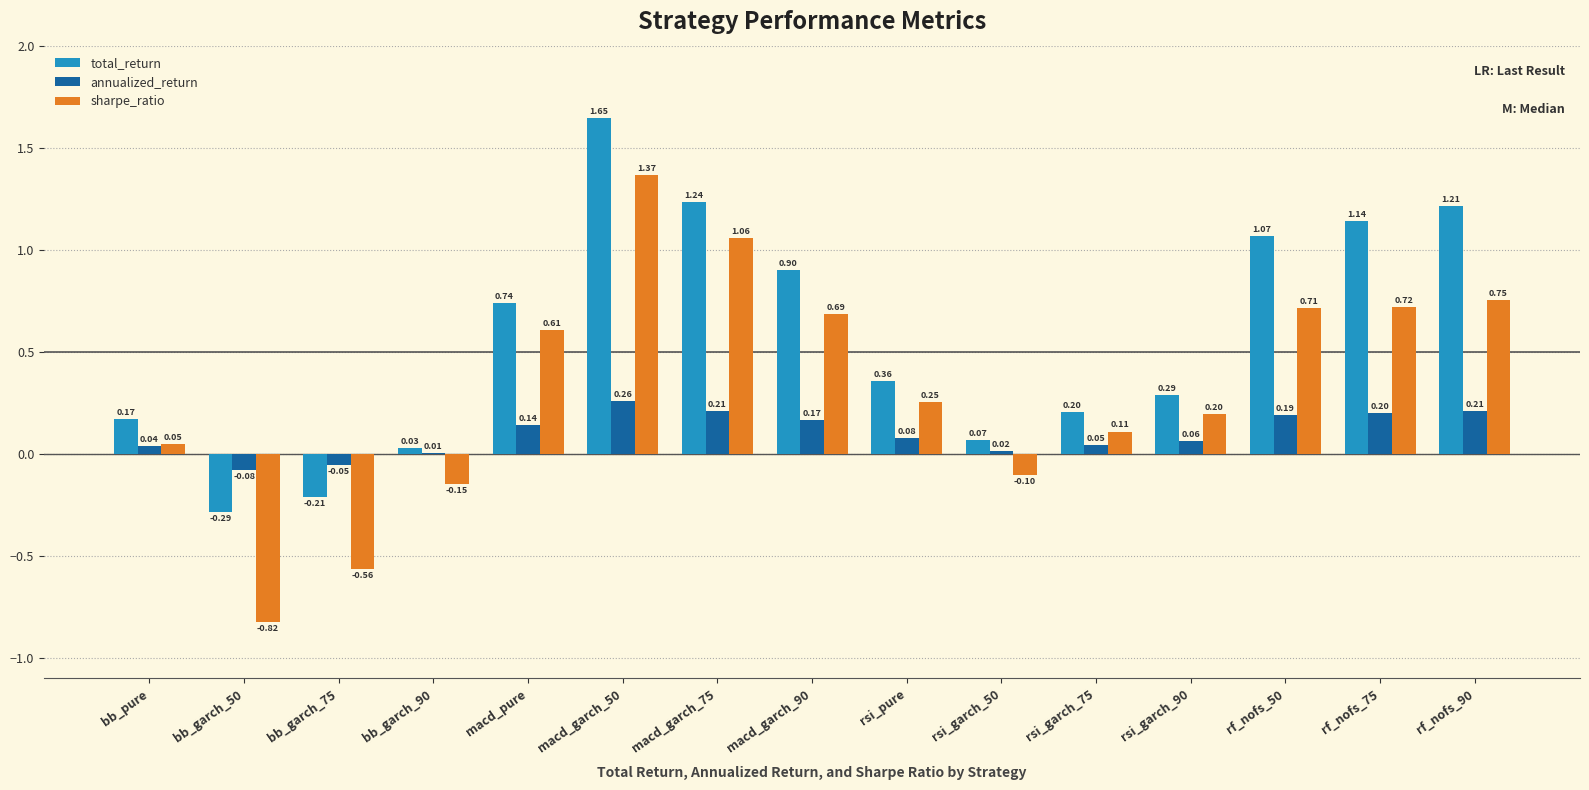

What is the sum of the total_return values at bb_garch_90 and macd_garch_90?

0.9